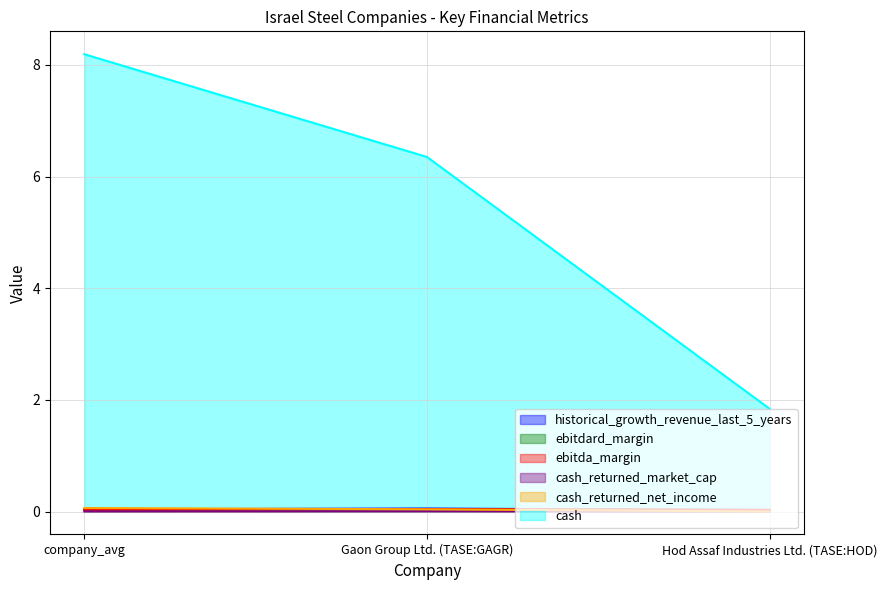

What is the difference between the cash_returned_net_income values at company_avg and Hod Assaf Industries Ltd. (TASE:HOD)?

0.1